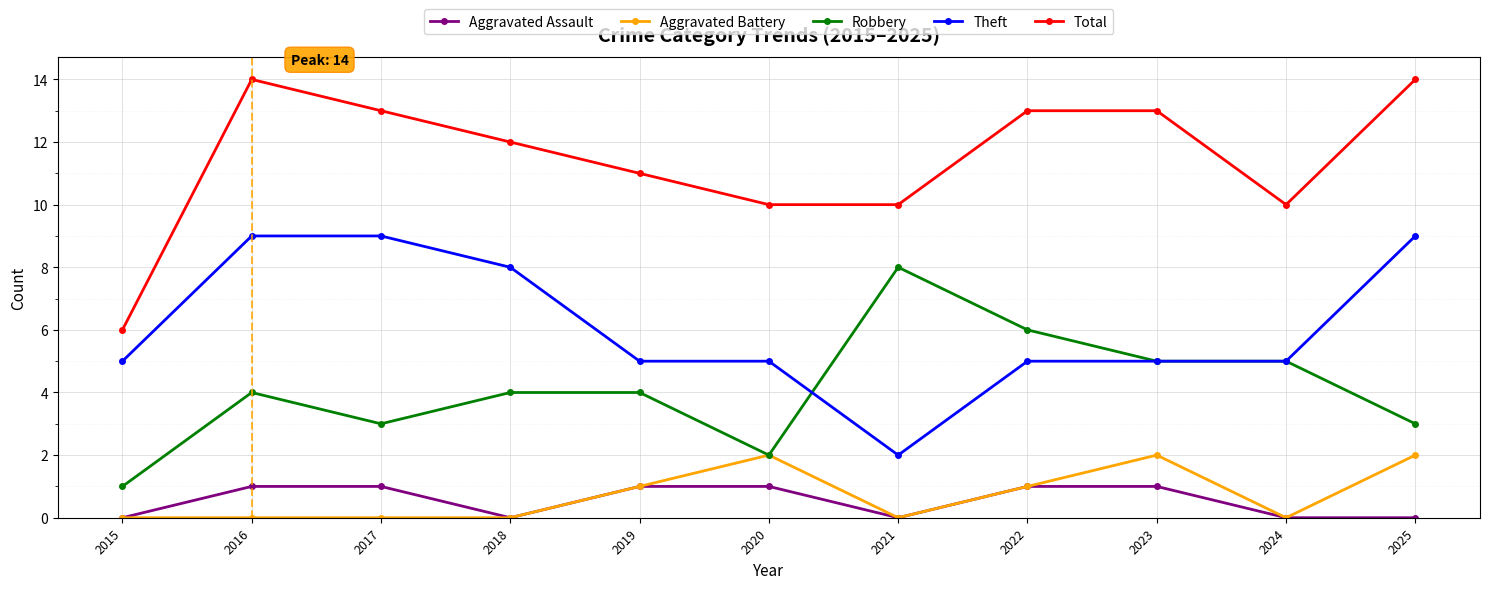

Reading left to right, list all the values displayed in this chart.

Aggravated Assault: 2015=0	2016=1	2017=1	2018=0	2019=1	2020=1	2021=0	2022=1	2023=1	2024=0	2025=0
Aggravated Battery: 2015=0	2016=0	2017=0	2018=0	2019=1	2020=2	2021=0	2022=1	2023=2	2024=0	2025=2
Robbery: 2015=1	2016=4	2017=3	2018=4	2019=4	2020=2	2021=8	2022=6	2023=5	2024=5	2025=3
Theft: 2015=5	2016=9	2017=9	2018=8	2019=5	2020=5	2021=2	2022=5	2023=5	2024=5	2025=9
Total: 2015=6	2016=14	2017=13	2018=12	2019=11	2020=10	2021=10	2022=13	2023=13	2024=10	2025=14